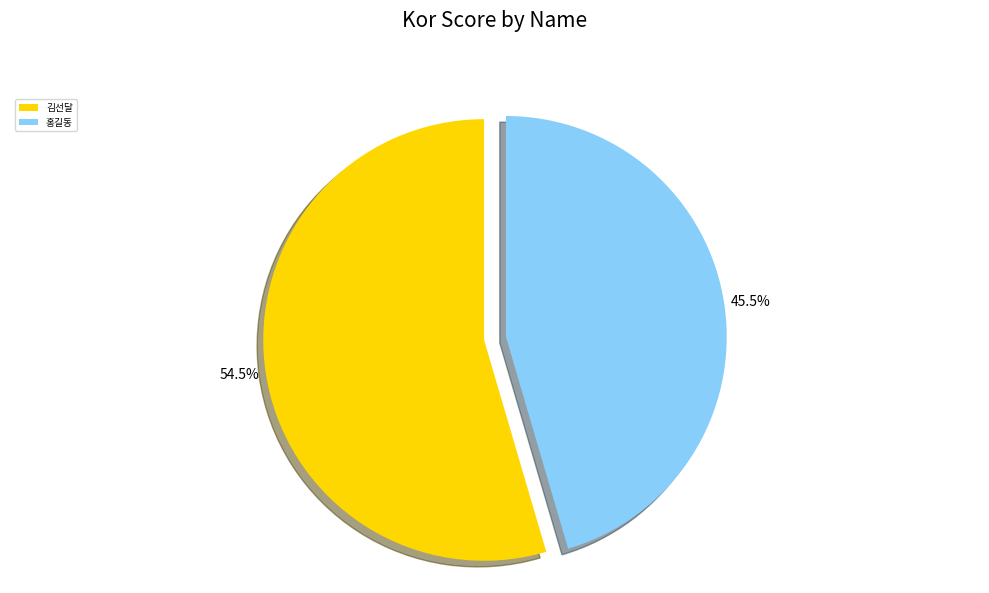

Do 김선달 and 홍길동 together represent more than half of the pie?

Yes